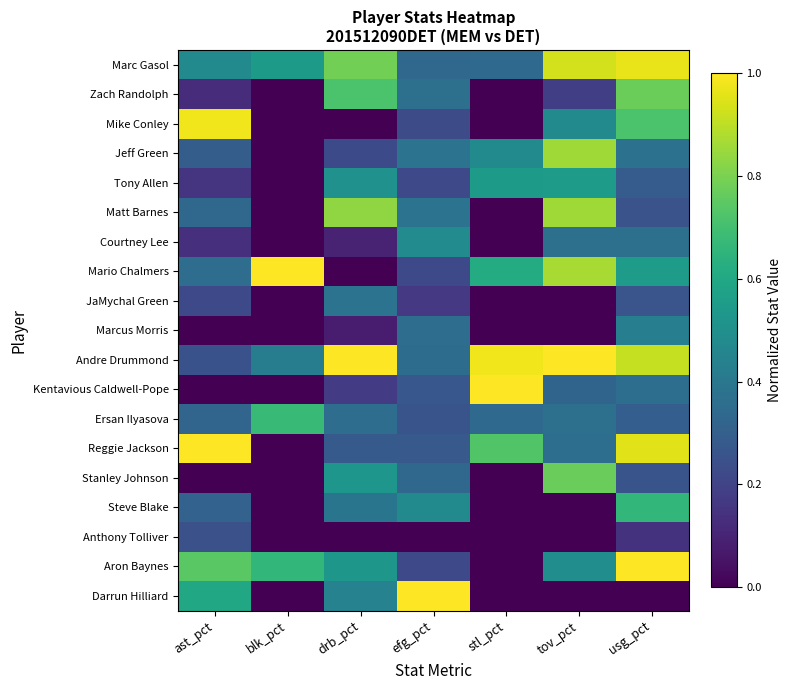

Rank the series at stl_pct from lowest to highest value.

Zach Randolph, Mike Conley, Matt Barnes, Courtney Lee, JaMychal Green, Marcus Morris, Stanley Johnson, Steve Blake, Anthony Tolliver, Aron Baynes, Darrun Hilliard, Marc Gasol, Ersan Ilyasova, Jeff Green, Tony Allen, Mario Chalmers, Reggie Jackson, Andre Drummond, Kentavious Caldwell-Pope